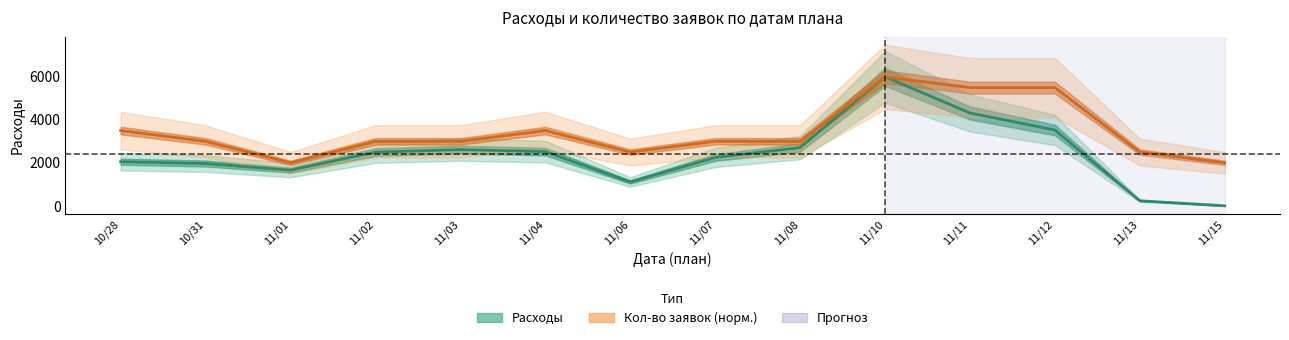

Rank the categories by Кол-во заявок (норм.) value from lowest to highest.

11/01, 11/15, 11/06, 11/13, 10/31, 11/02, 11/03, 11/07, 11/08, 11/04, 10/28, 11/11, 11/12, 11/10